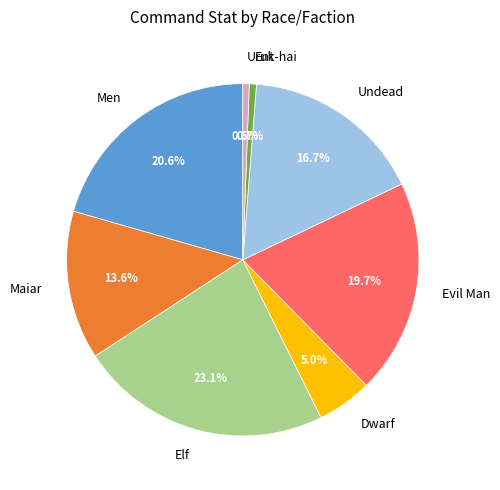

Approximately how many times larger is the value at Evil Man compared to Men?

1.0